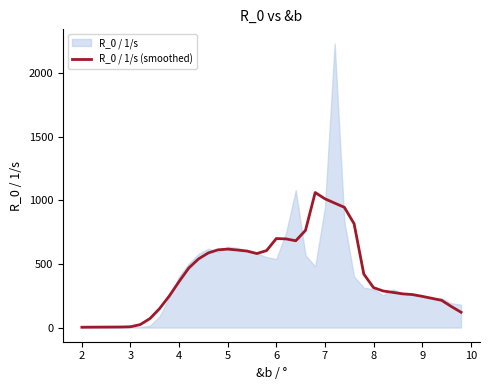

How many interior local peaks (higher than both neighbors) does the data have?

3